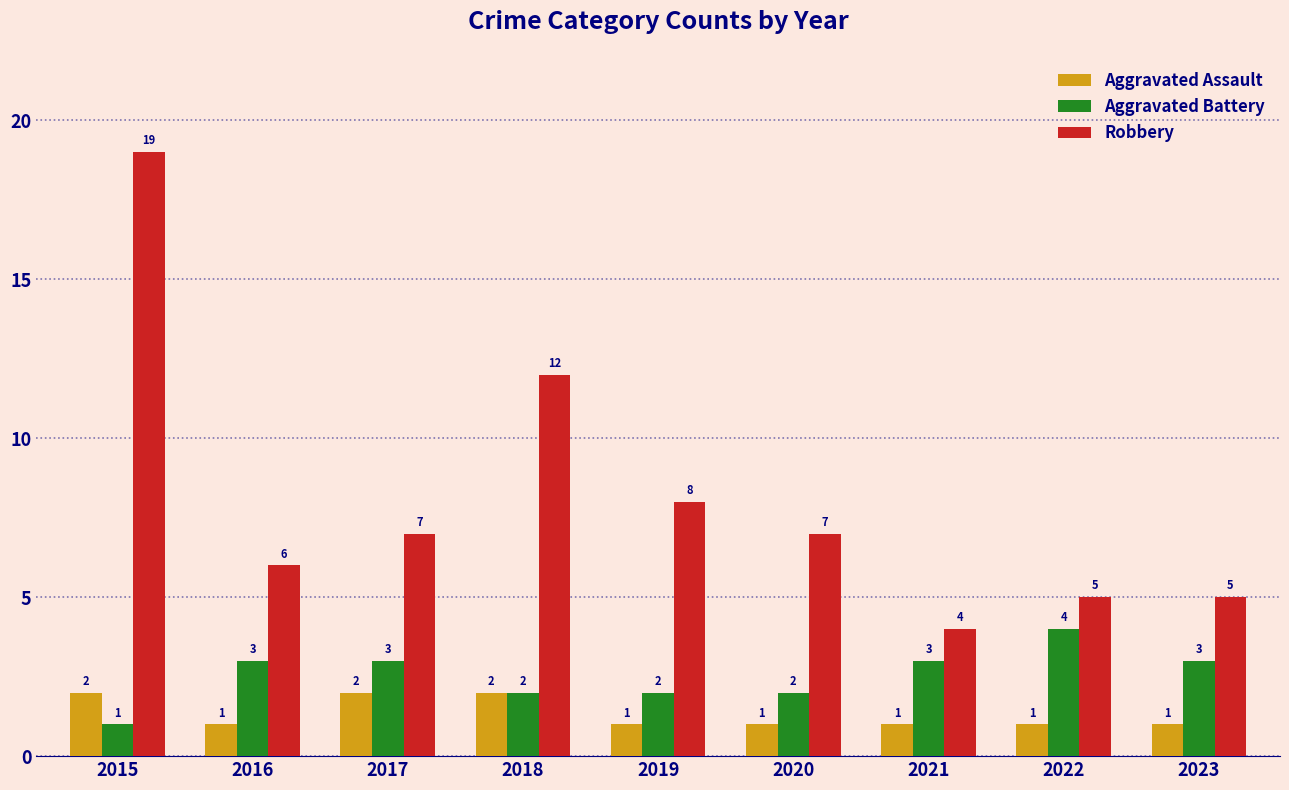

What is the sum of all Aggravated Battery values?

23